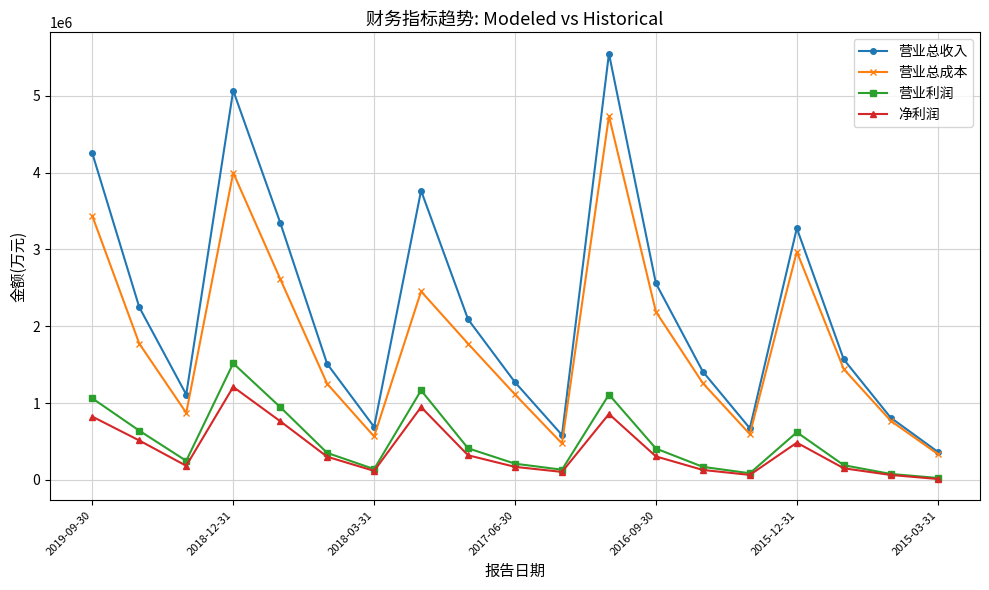

Which series has the largest total across all categories?

营业总收入